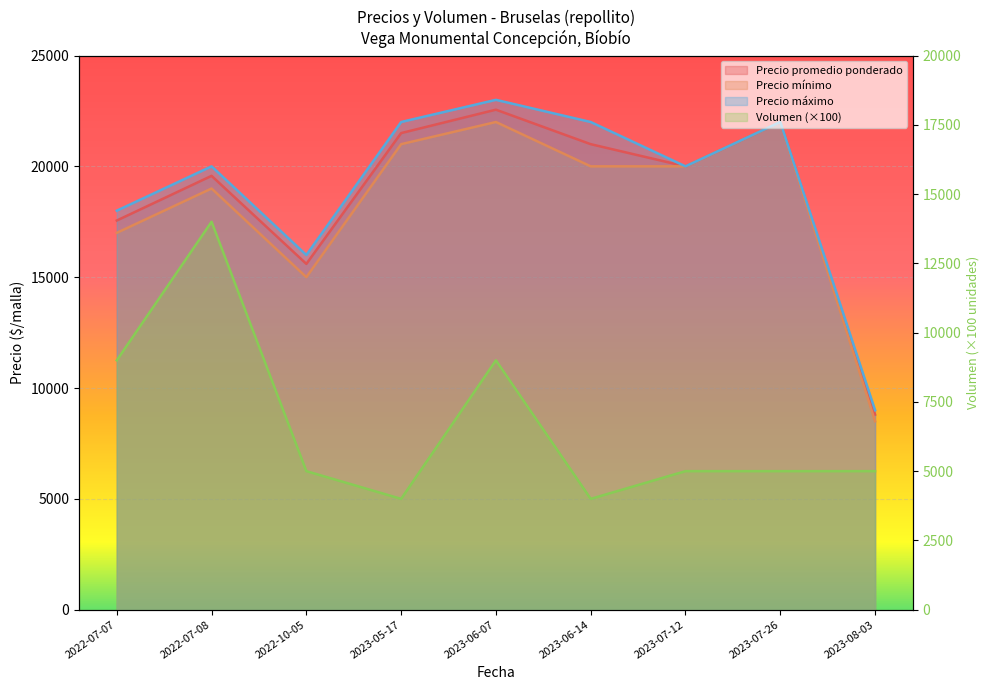

What is the spread (max minus min) of values at 2022-07-08?

6000